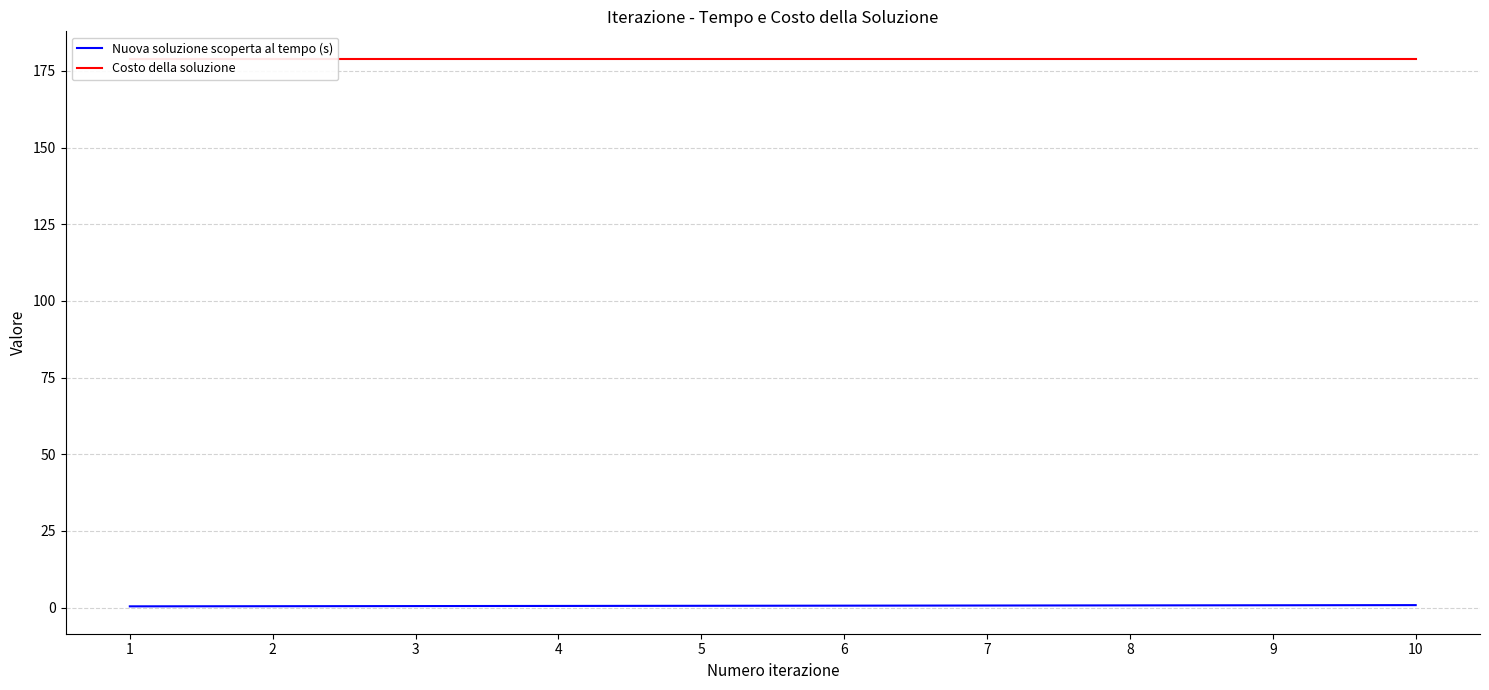

At how many categories does at least one series exceed 163?

10